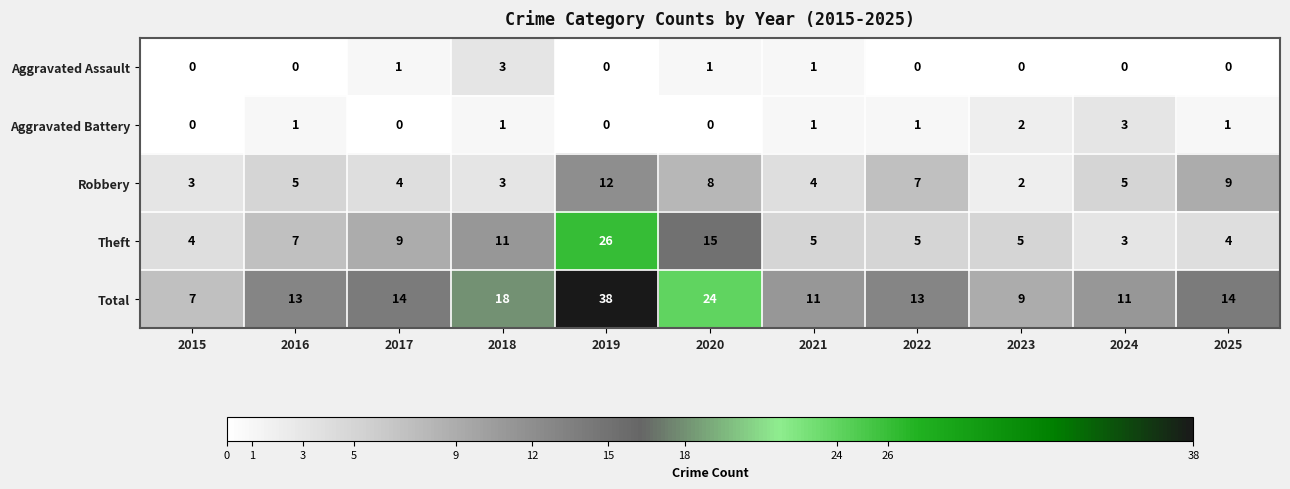

True or false: Aggravated Battery has a value of 0 at 2017.

True